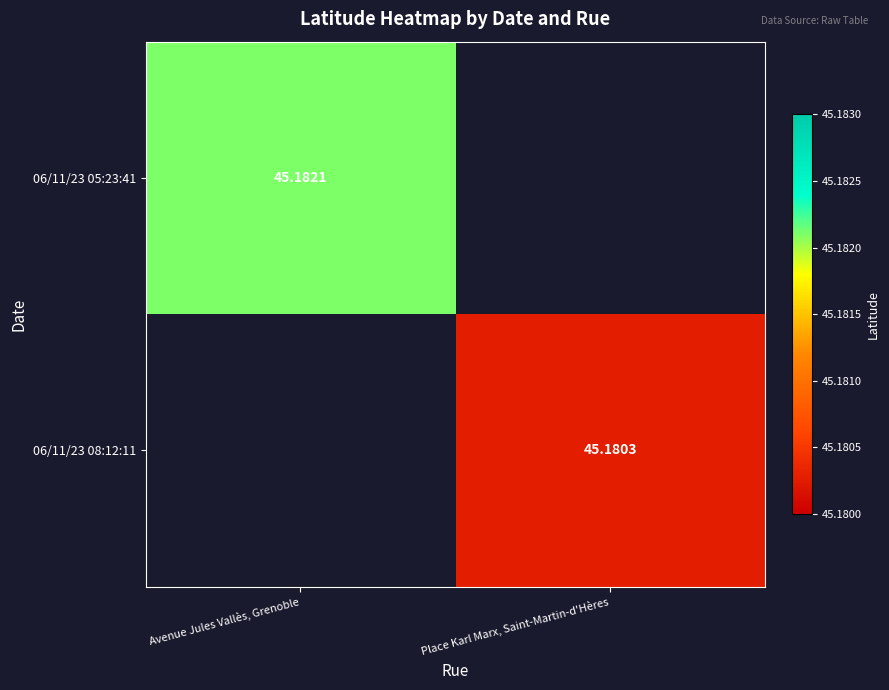

Where does the 06/11/23 08:12:11 series first go above 45?

Place Karl Marx, Saint-Martin-d'Hères